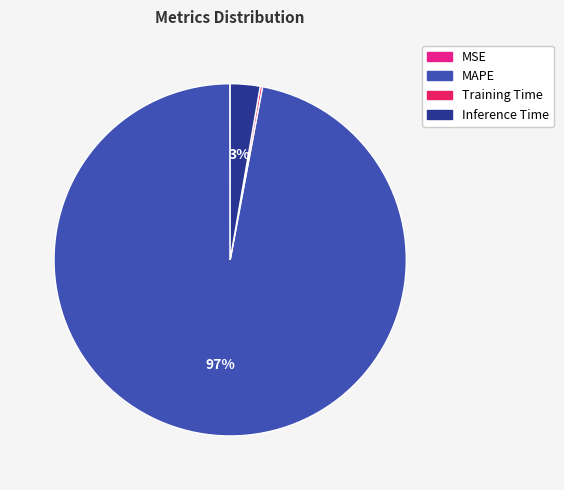

To the nearest percent, what is the average slice percentage?

25%